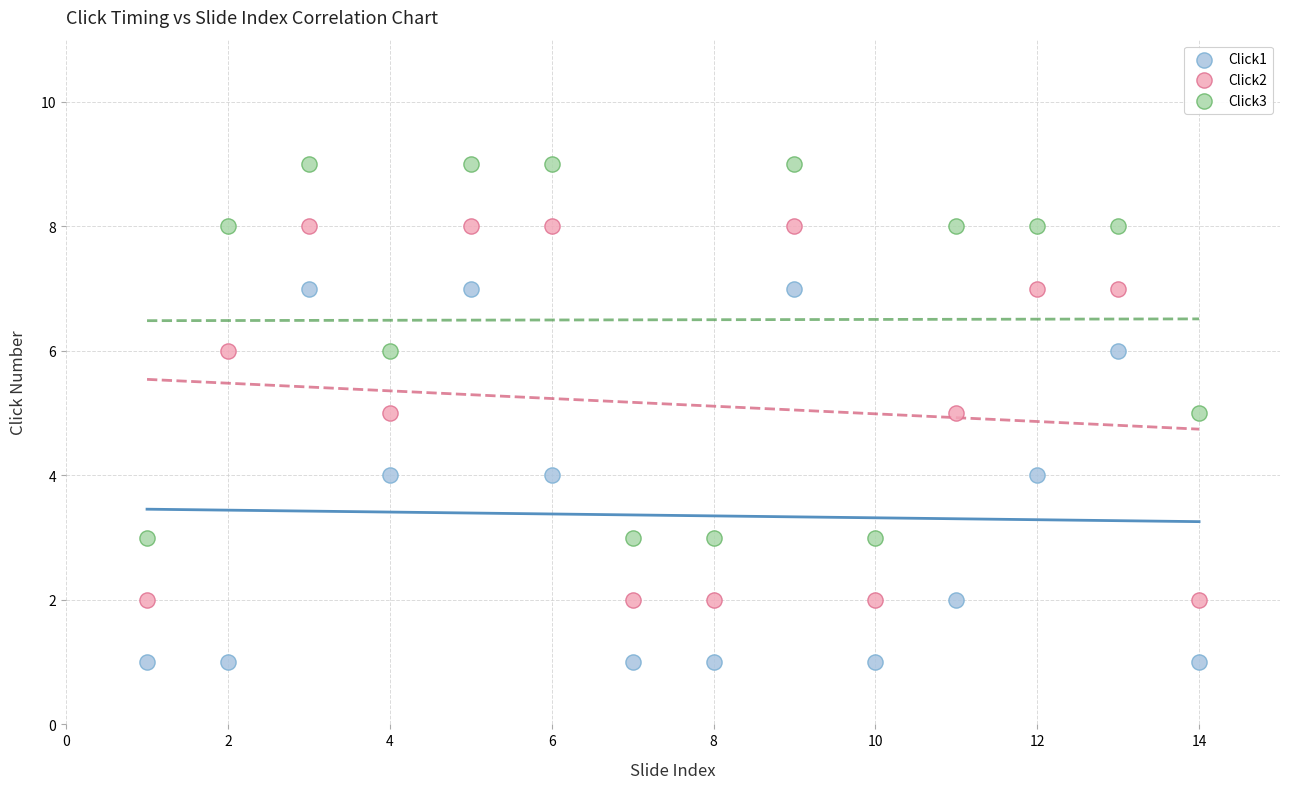

Which series reaches the minimum Y coordinate?

Click1